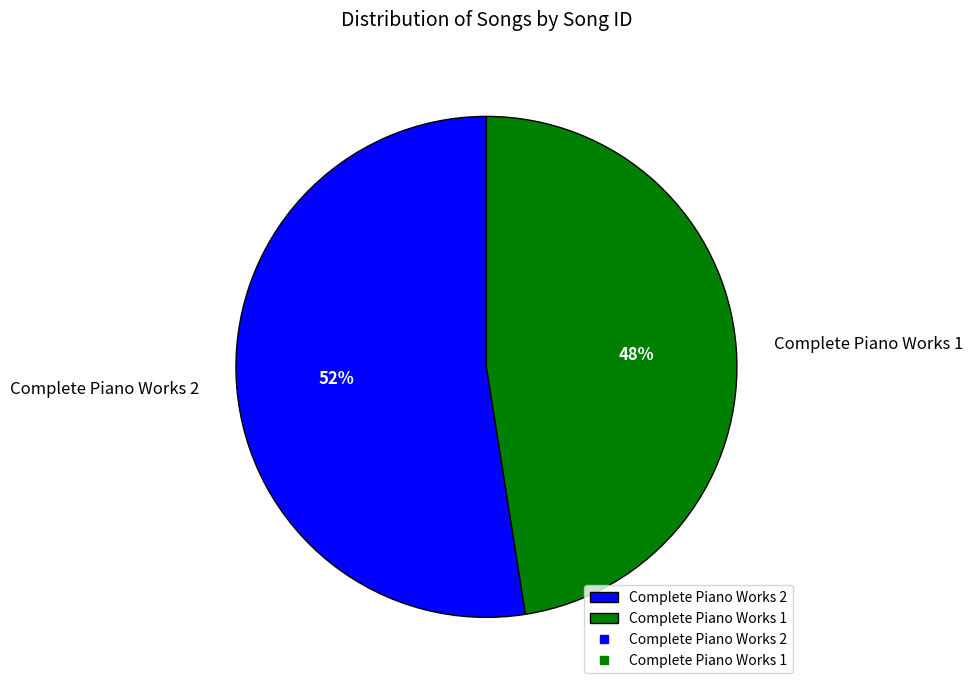

Between Complete Piano Works 2 and Complete Piano Works 1, which is larger?

Complete Piano Works 2